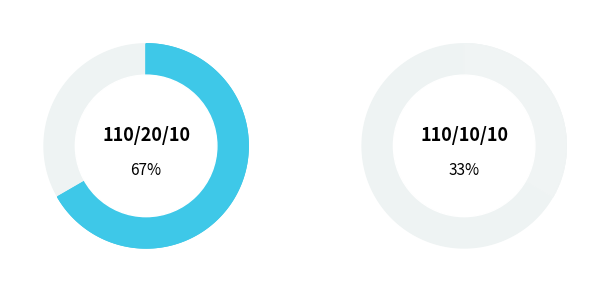

To the nearest percent, what percentage of the pie is 63/25/38 MVA 110/10/10 kV?

33%